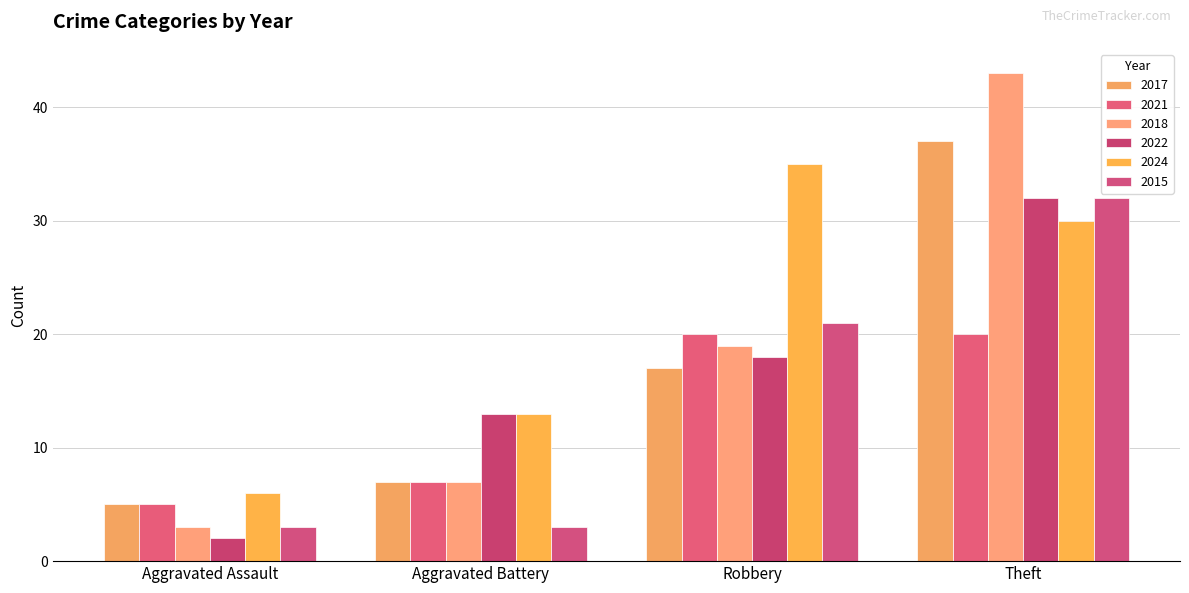

What is the greatest value displayed?

43